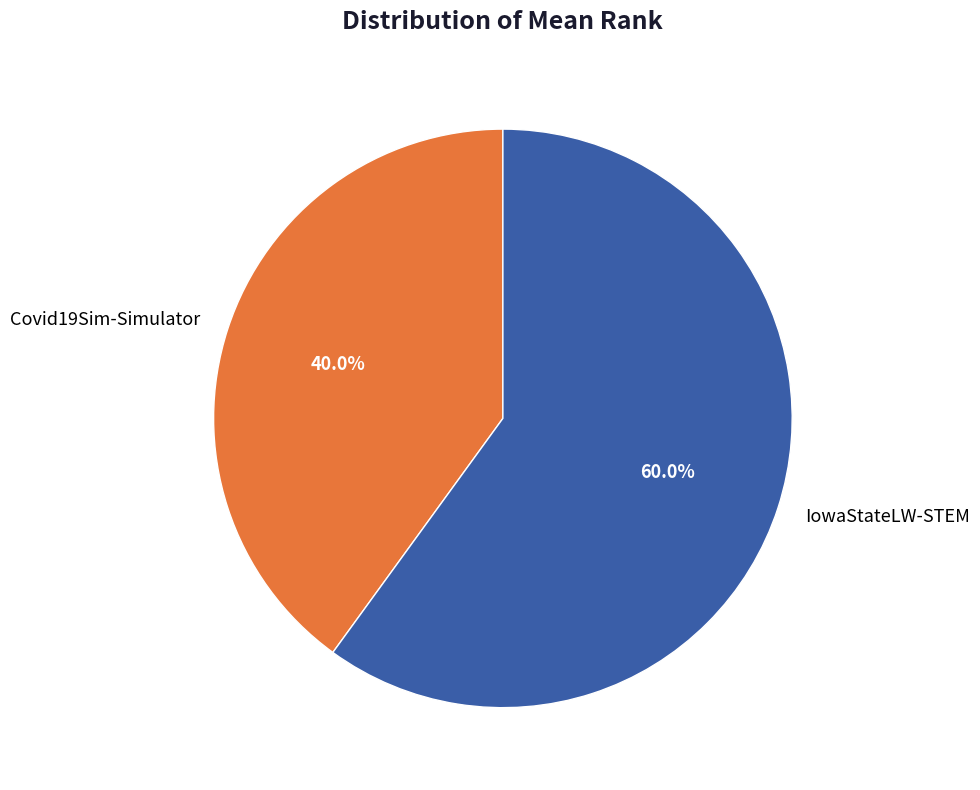

To the nearest percent, what portion does IowaStateLW-STEM represent?

60%